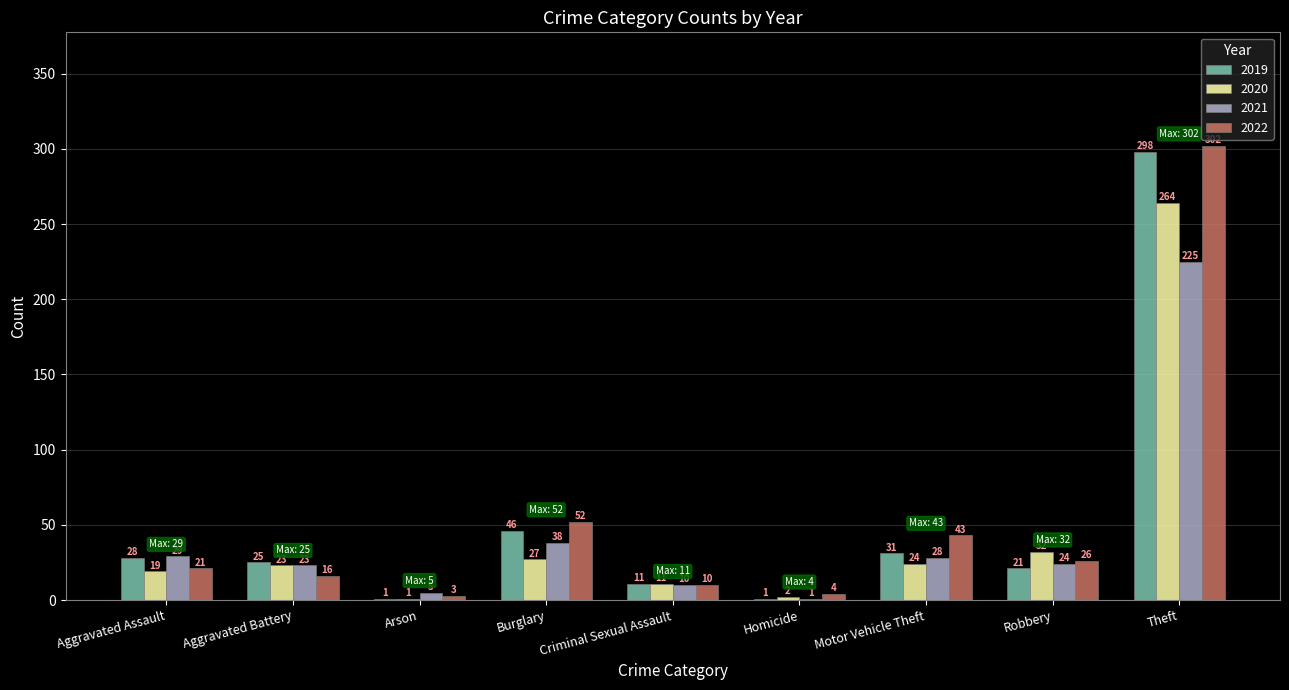

Which series has the largest total across all categories?

2022